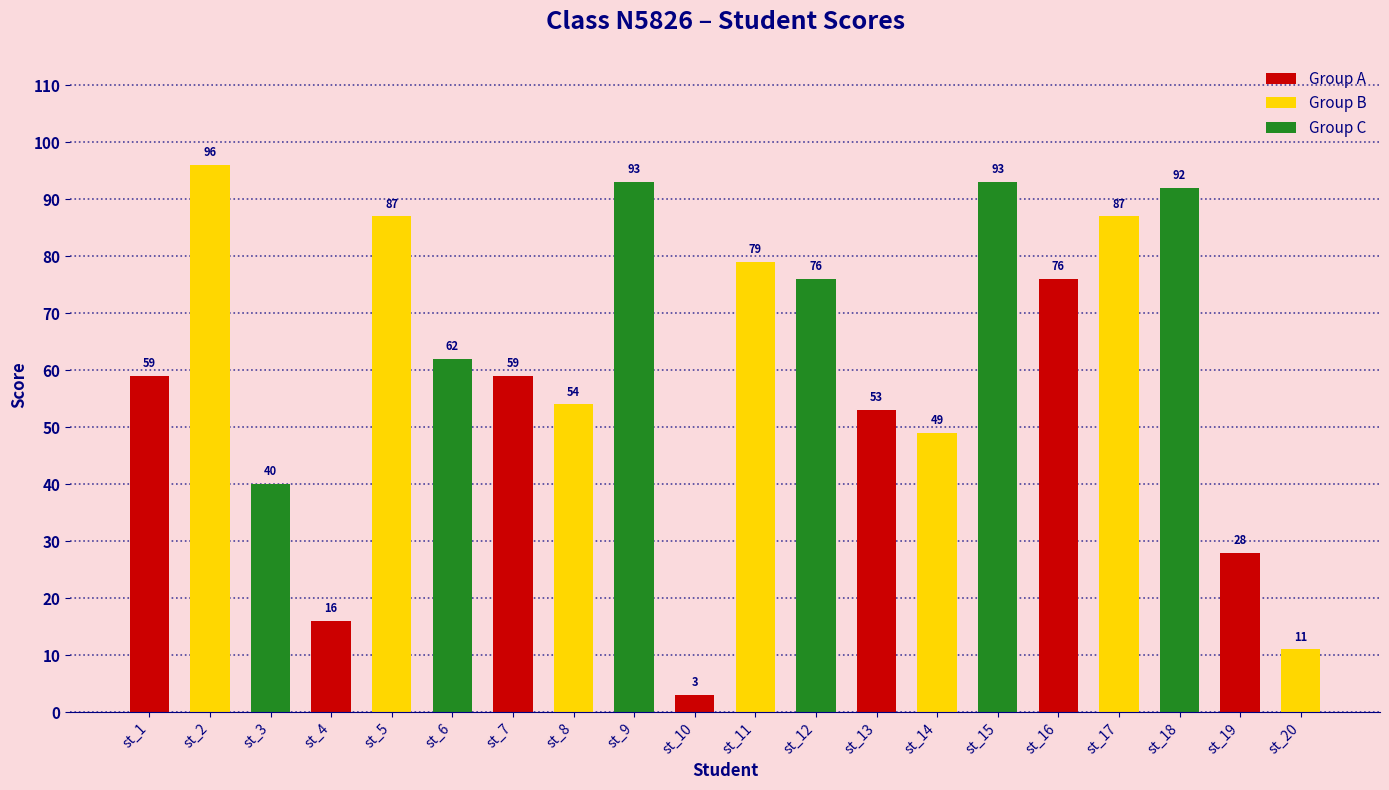

How many distinct data groups are displayed?

1